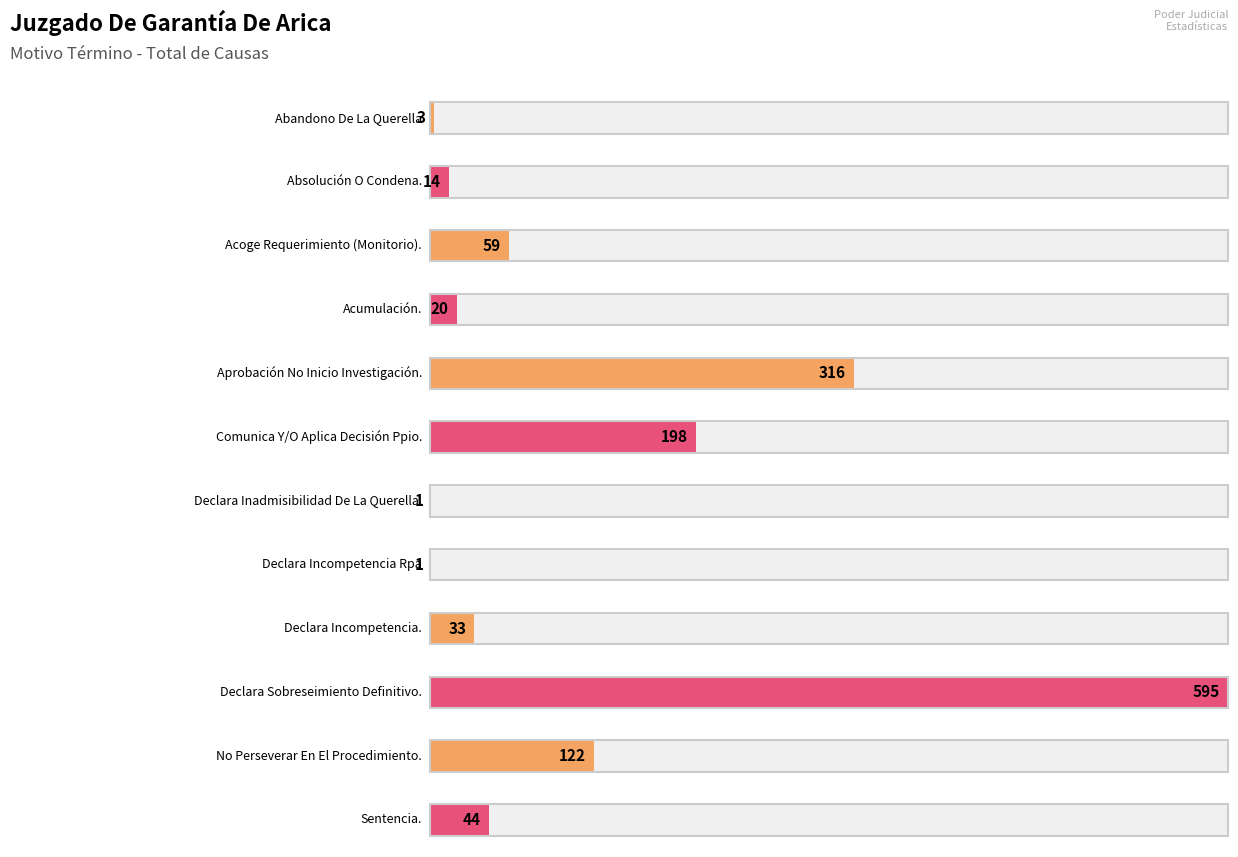

Approximately how many times larger is the value at Abandono De La Querella compared to Declara Inadmisibilidad De La Querella.?

3.0